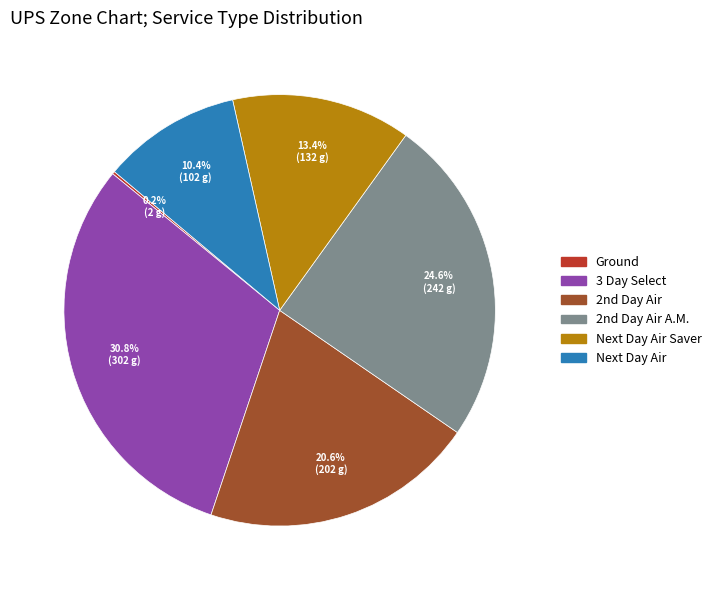

How much of the chart is everything except 3 Day Select?

69.2%